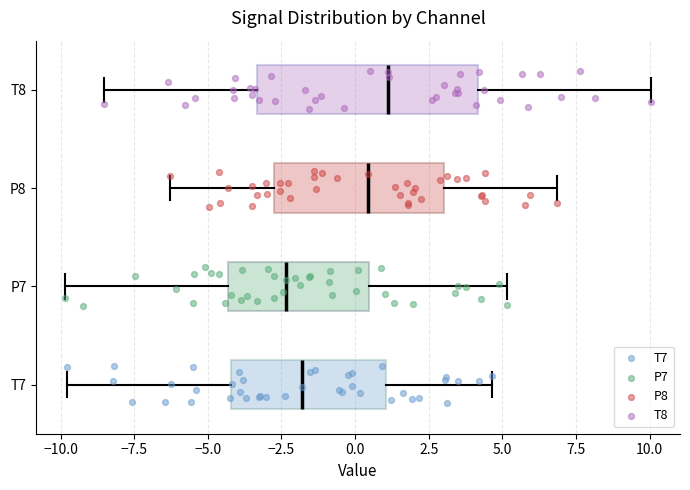

Reading bottom to top, read every box against the x-axis: the position of its median line, the range the box covers, and the ends of its whiskers. The values are not printed on the chart, so give them approximately, as read against the axis.

T7: median -2.0, box -4.0 to 1.0, whiskers -10.0 to 4.5
P7: median -2.5, box -4.5 to 0.5, whiskers -10.0 to 5.0
P8: median 0.5, box -3.0 to 3.0, whiskers -6.5 to 7.0
T8: median 1.0, box -3.5 to 4.0, whiskers -8.5 to 10.0